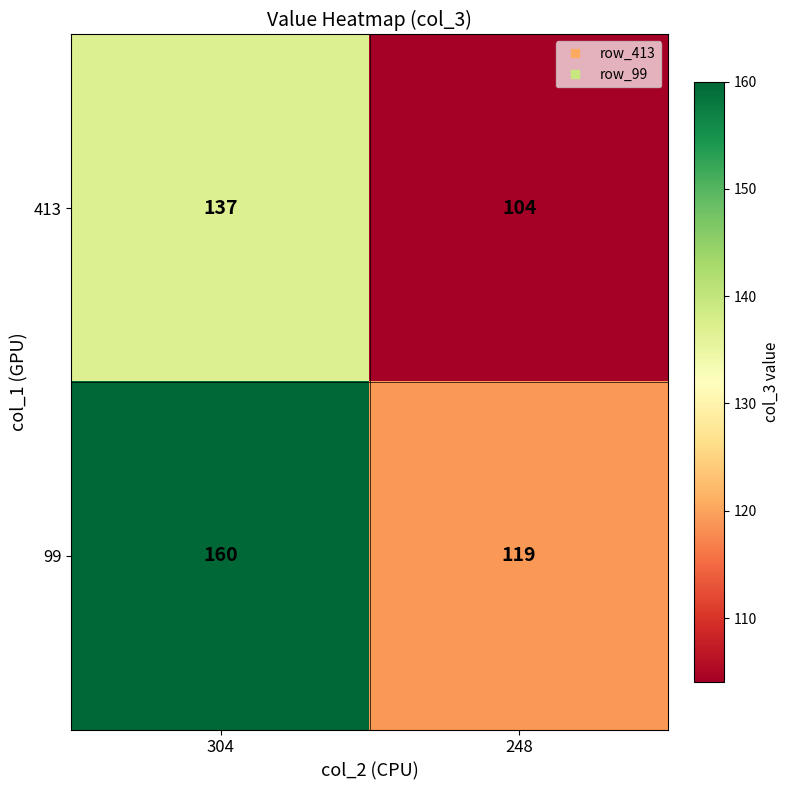

Is it true that 413 equals 137 at 304?

True